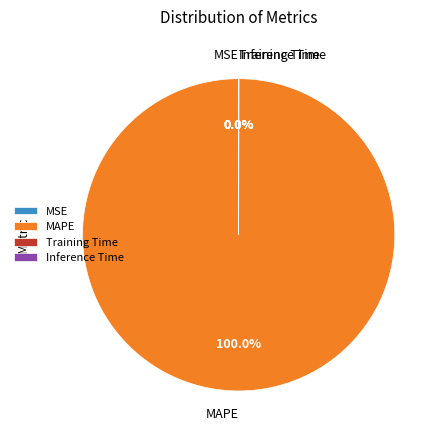

Which slice is the largest?

MAPE